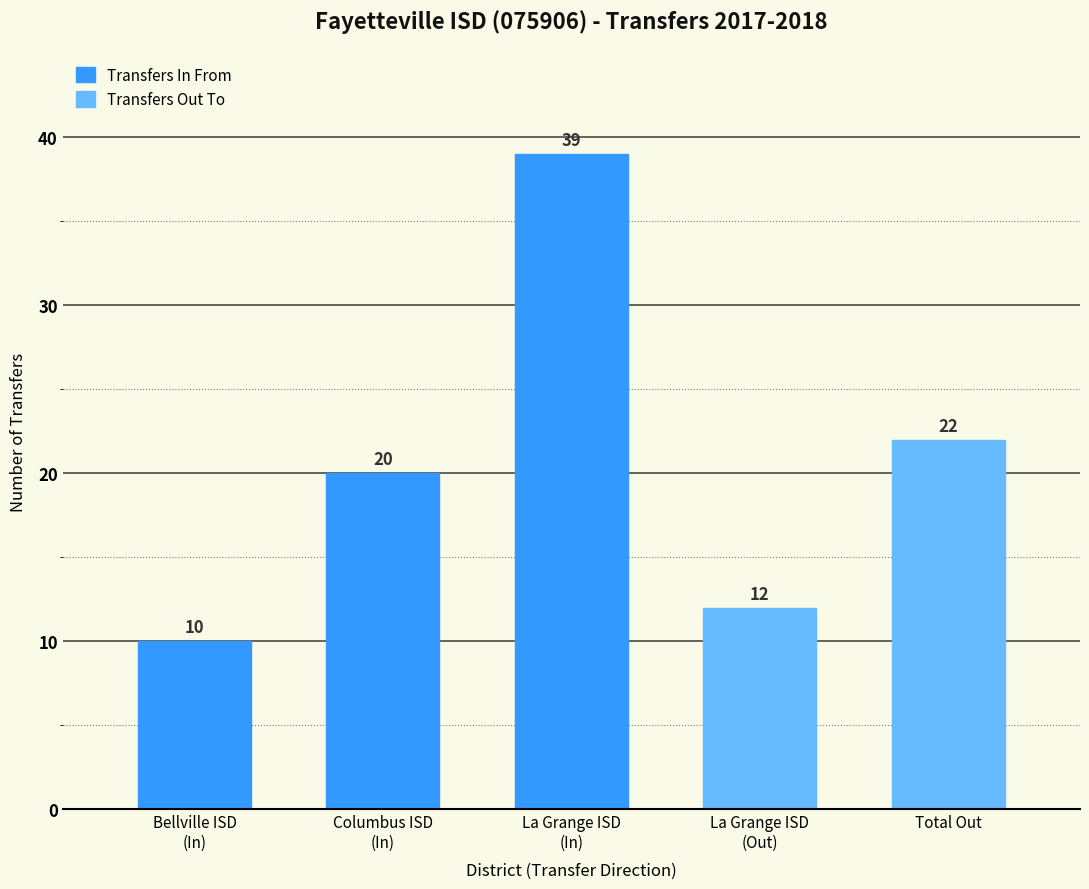

What is the value of the 3rd bar from the left?

39